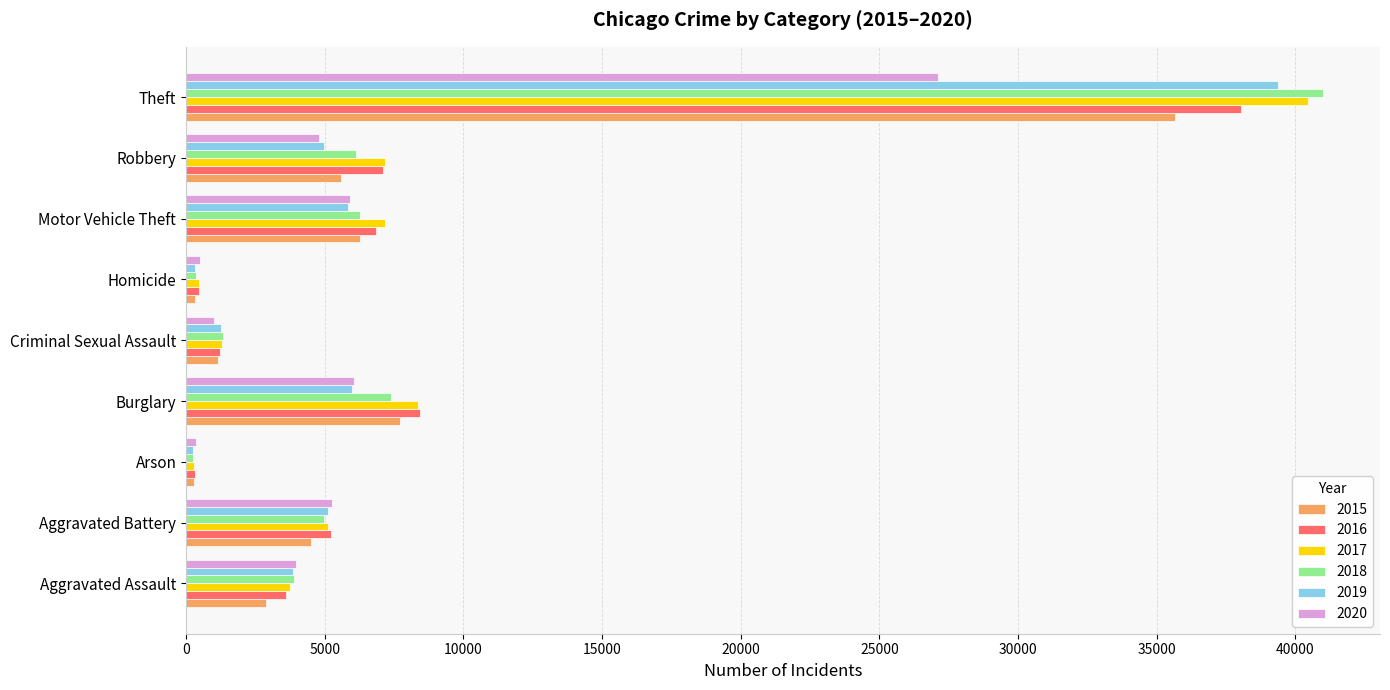

The 2015 series shows 2173 at Robbery. True or false?

False